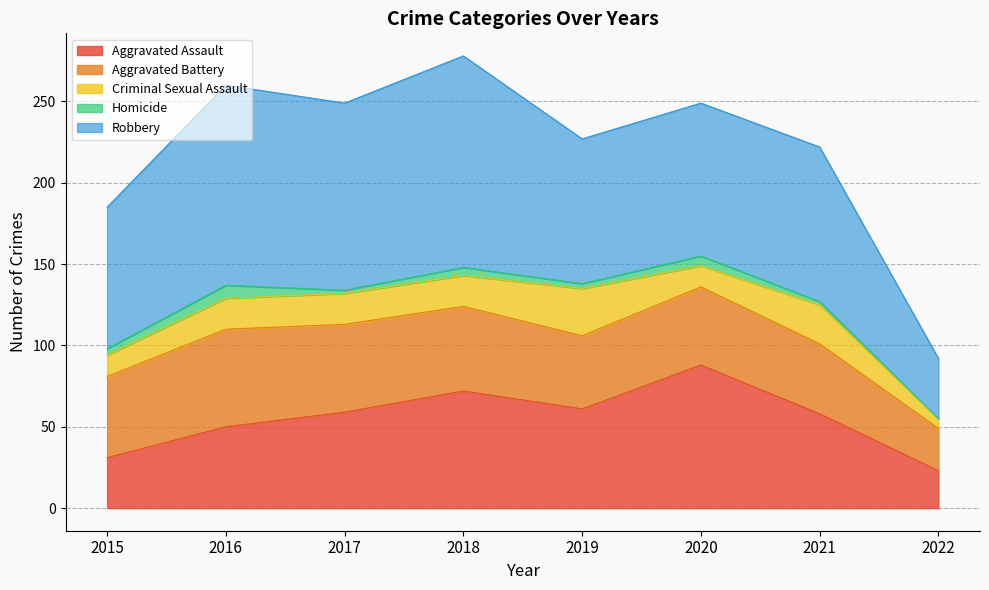

How many lines are shown in the chart?

5